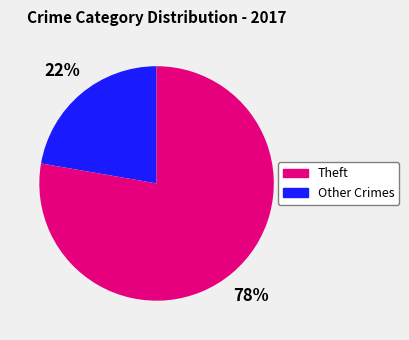

Does any single category account for the majority?

Yes